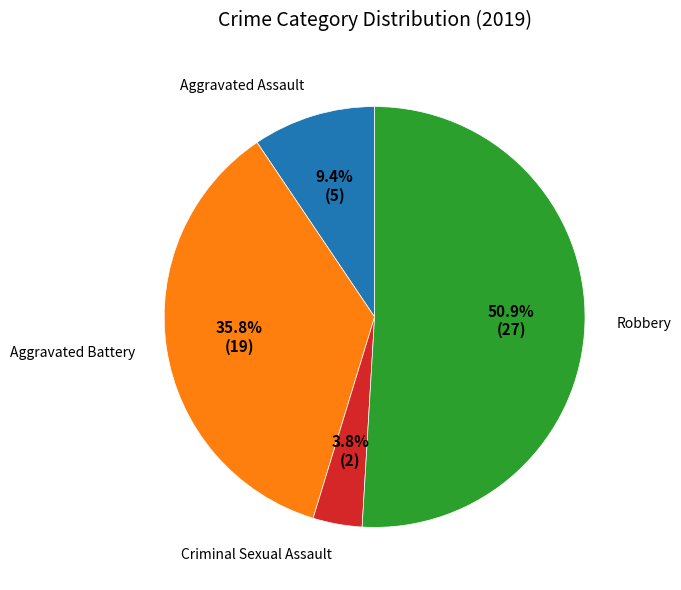

How many slices are in this pie chart?

4